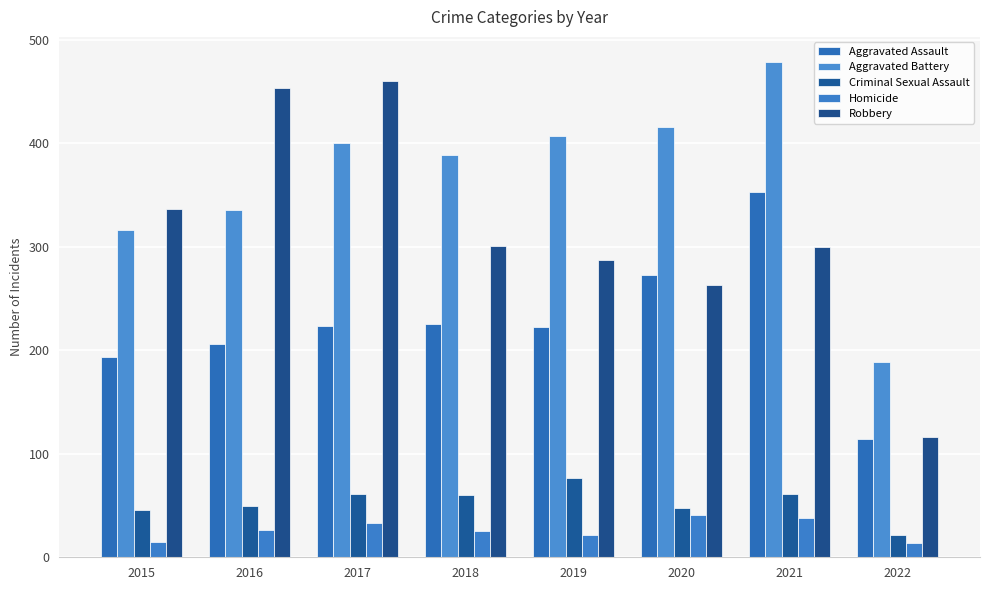

What are all the series names shown in the legend?

Aggravated Assault, Aggravated Battery, Criminal Sexual Assault, Homicide, Robbery